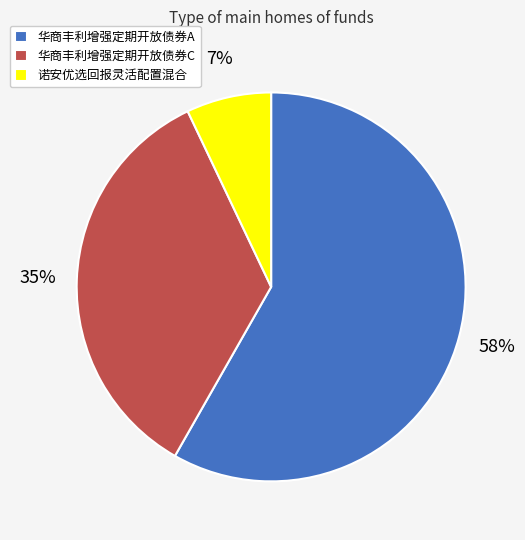

Rank the categories by value from lowest to highest.

诺安优选回报灵活配置混合, 华商丰利增强定期开放债券C, 华商丰利增强定期开放债券A